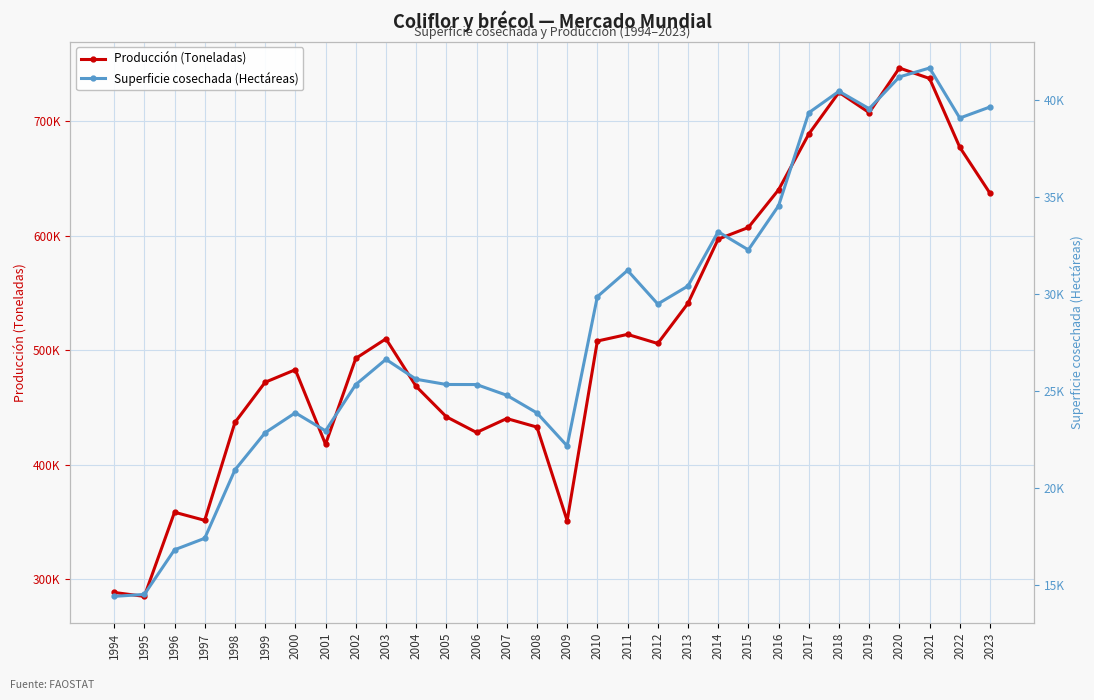

What is the difference between the maximum and minimum values in the Producción (Toneladas) series?

461610